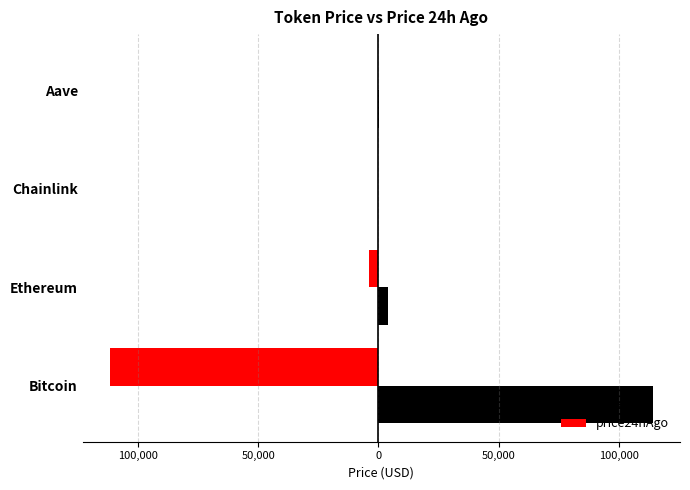

What is the value of the price bar at the 2nd from the left?

4182.7